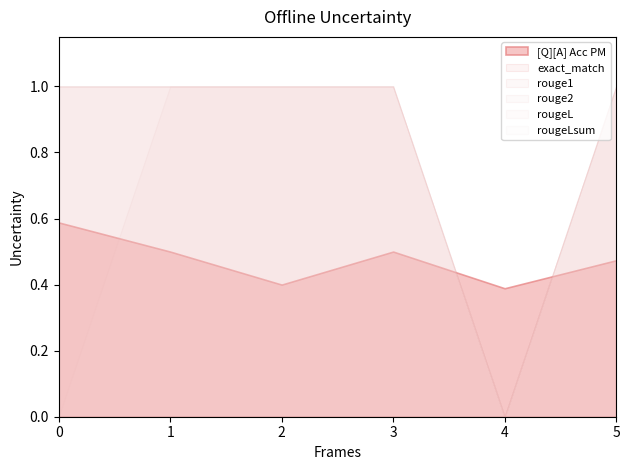

What is the greatest value displayed?

1.0